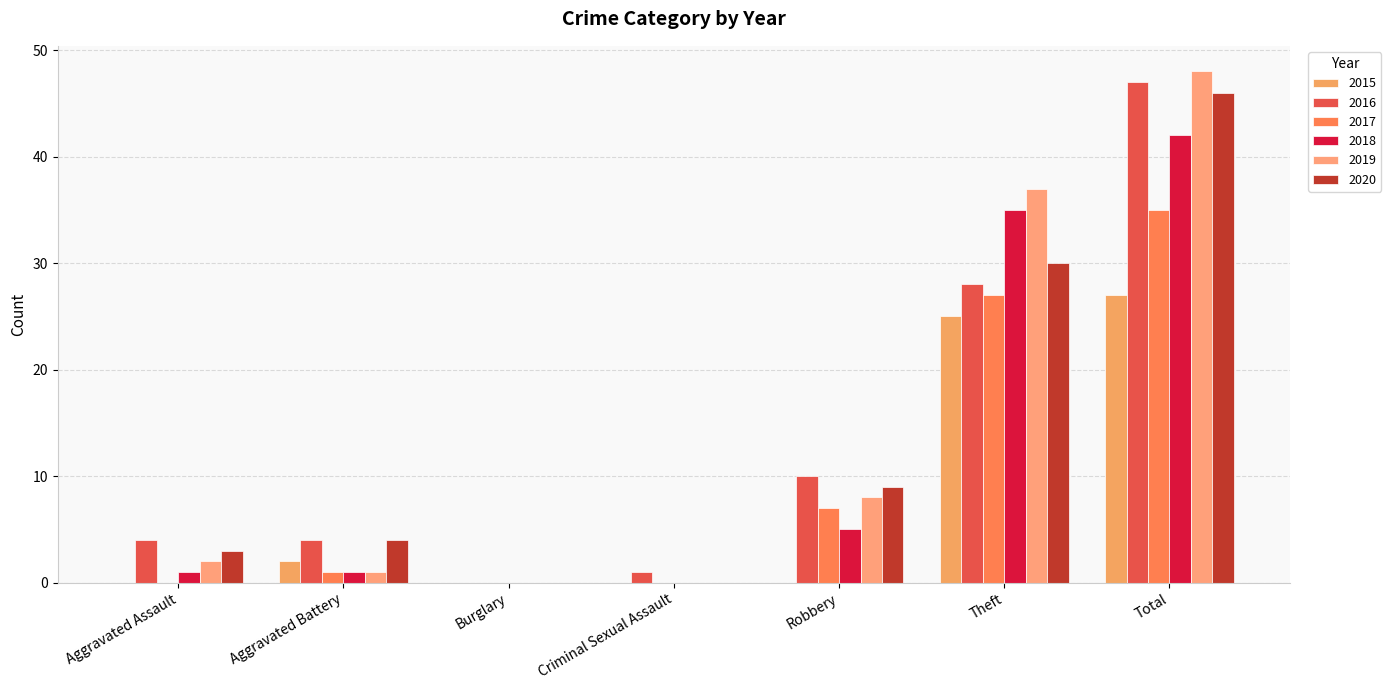

At which label does 2019 reach its peak?

Total